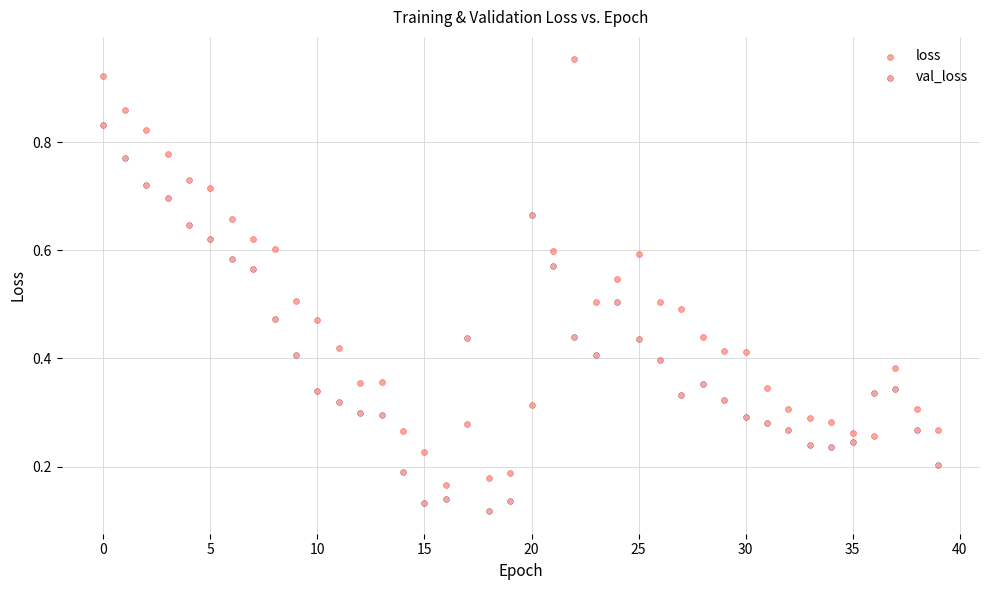

Which series has the widest spread of Y values?

loss